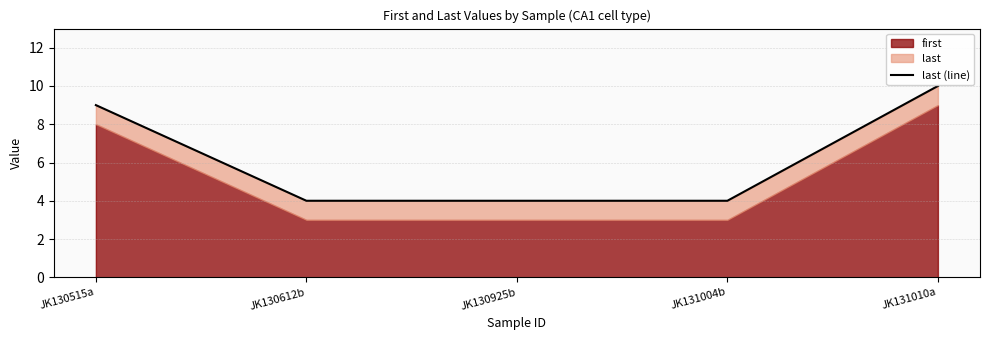

Is it true that the value at JK131010a is 6?

False